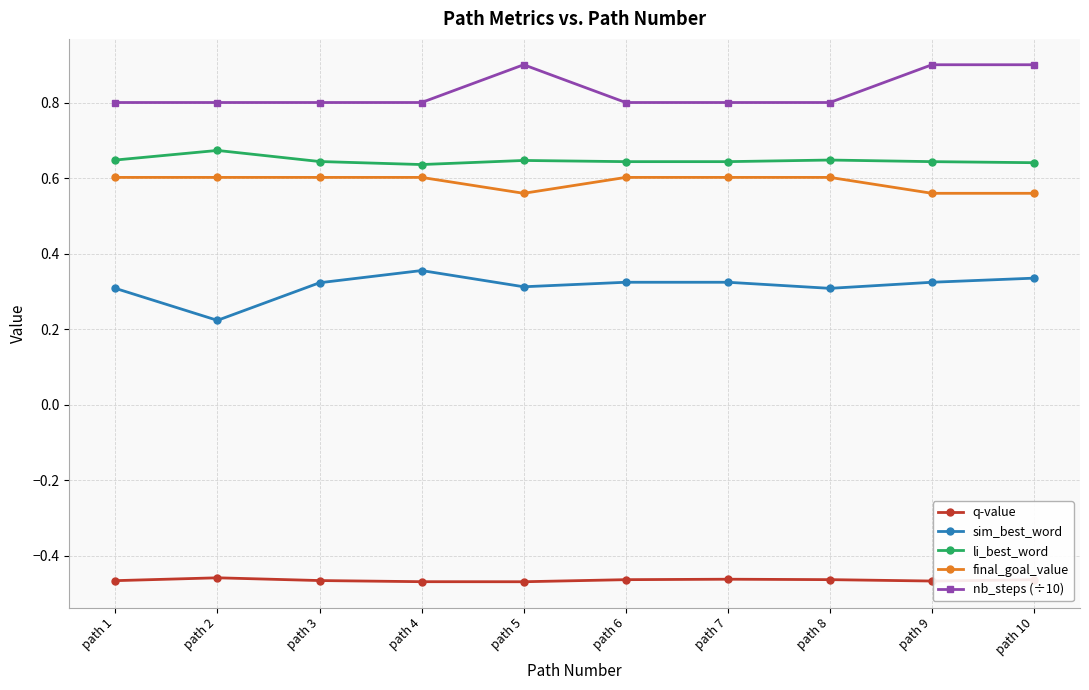

How many nb_steps (÷10) values are between 0 and 1?

10